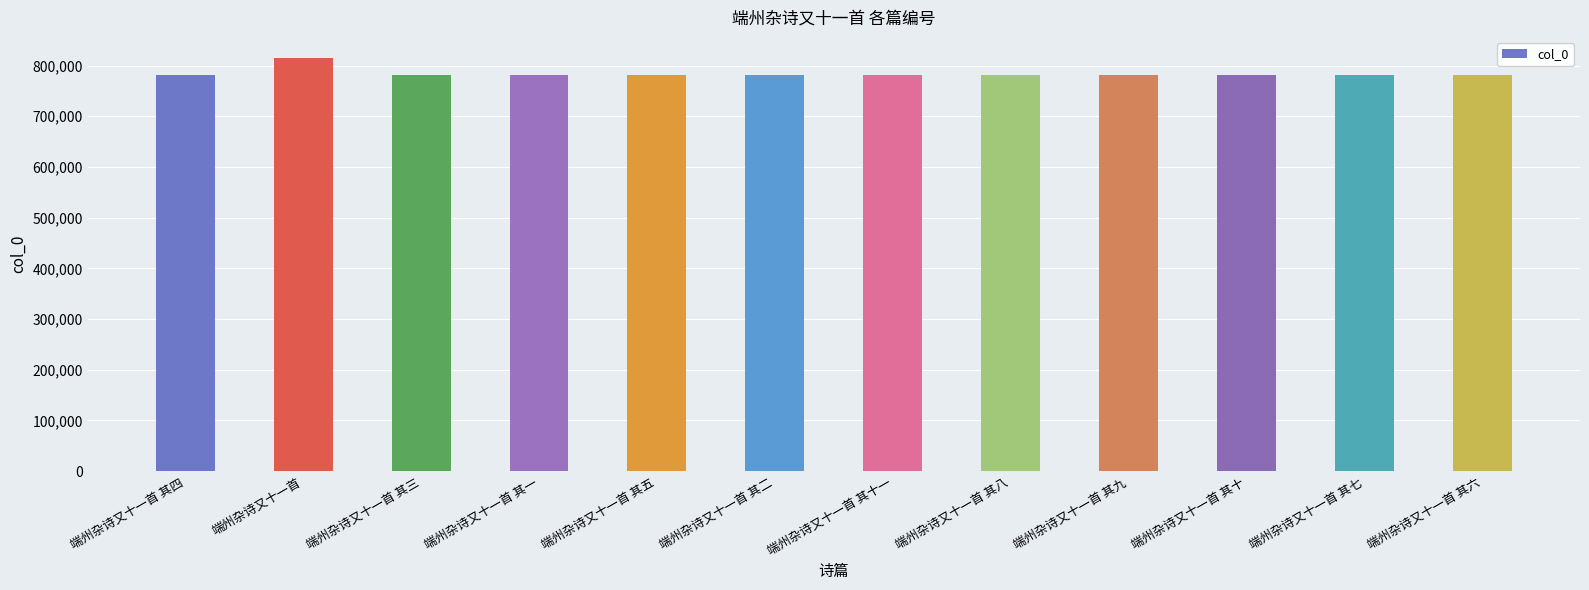

Does the chart contain any negative values?

No